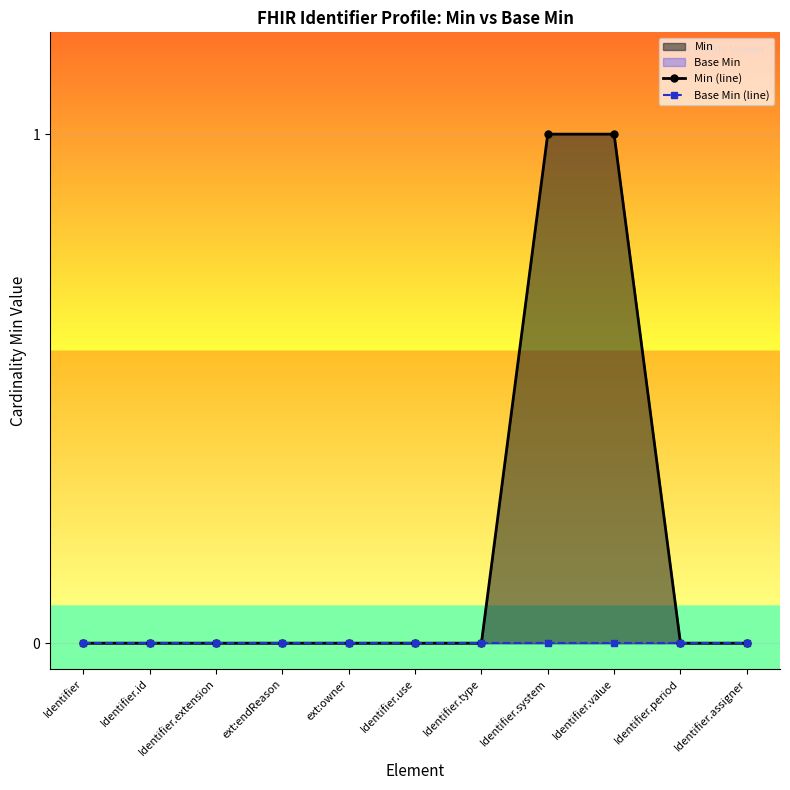

Does the chart display data point markers on the line(s)?

Yes